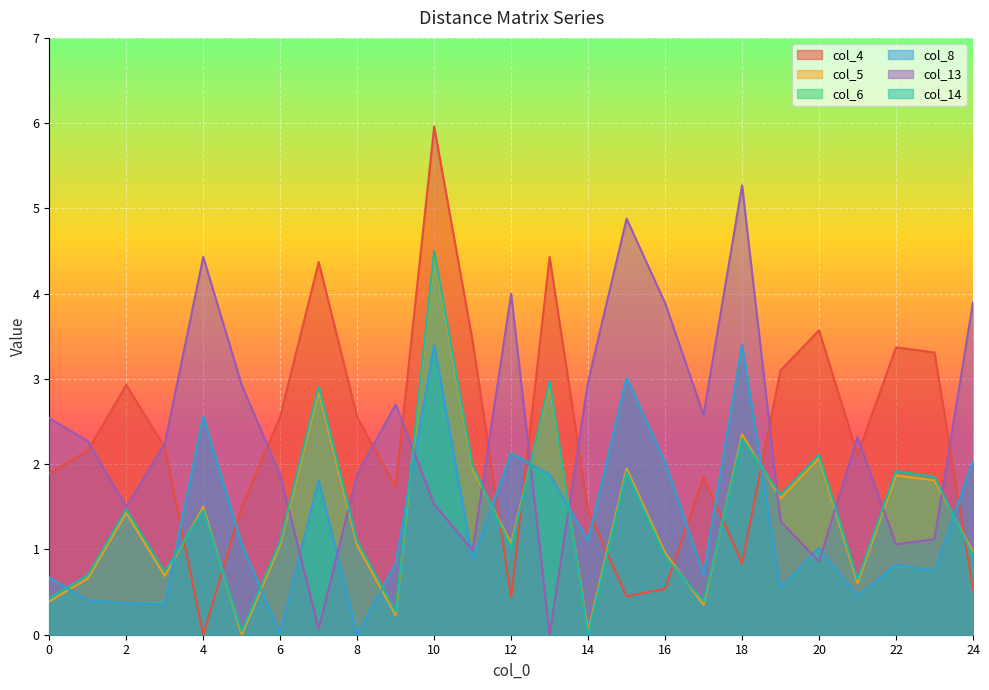

The col_13 series shows 2.9 at 4. True or false?

False